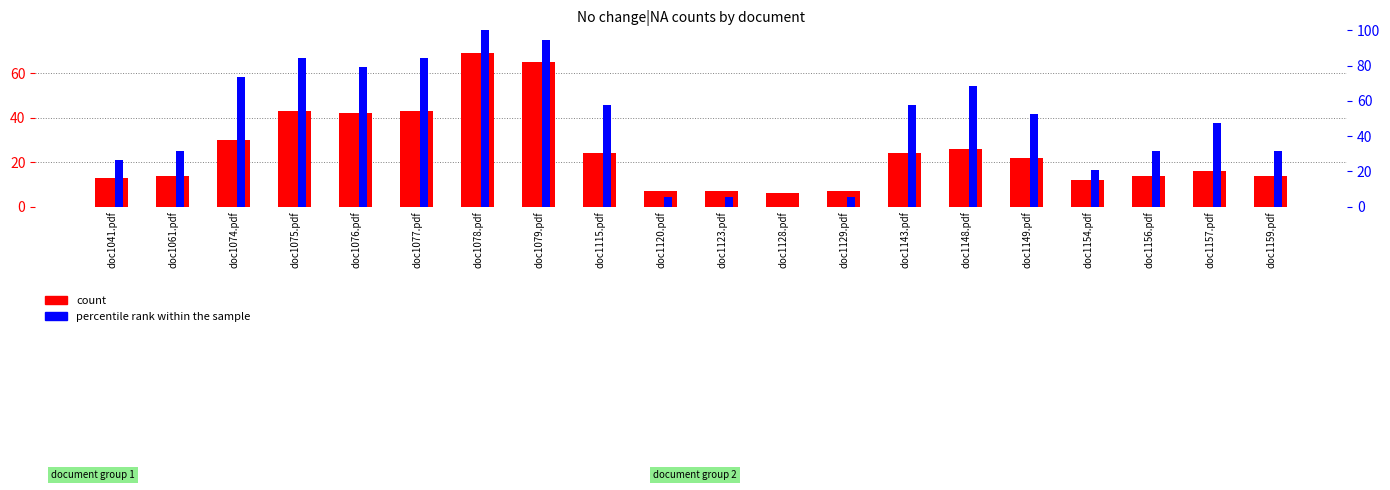

What is the sum of all percentile rank within the sample values?

957.9